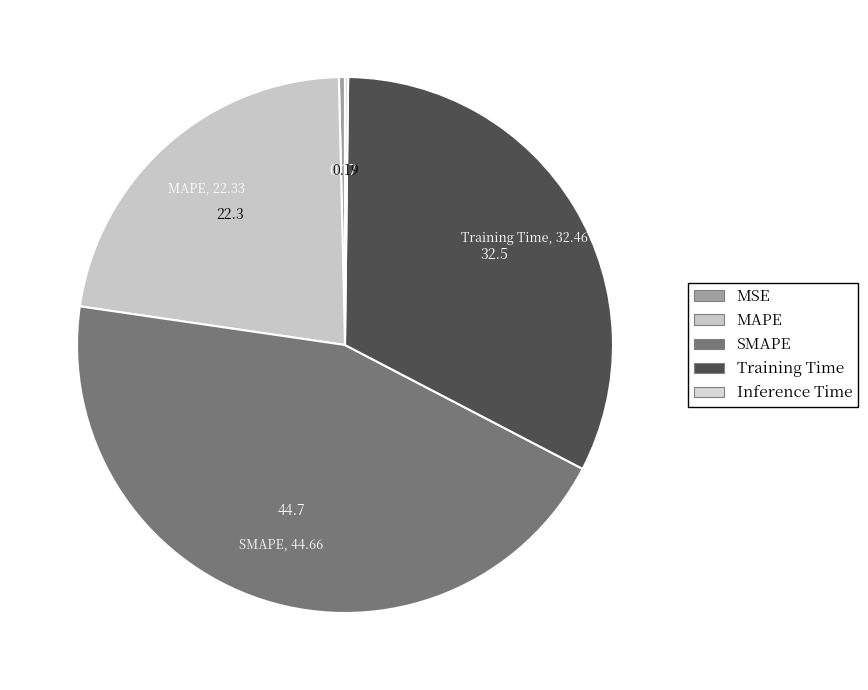

Is there any slice that represents more than half of the pie?

No